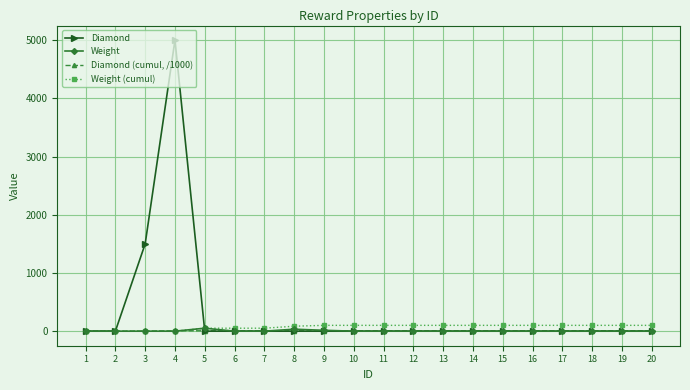

Rank the series by their maximum value, from highest to lowest.

Diamond, Weight (cumul), Weight, Diamond (cumul, /1000)